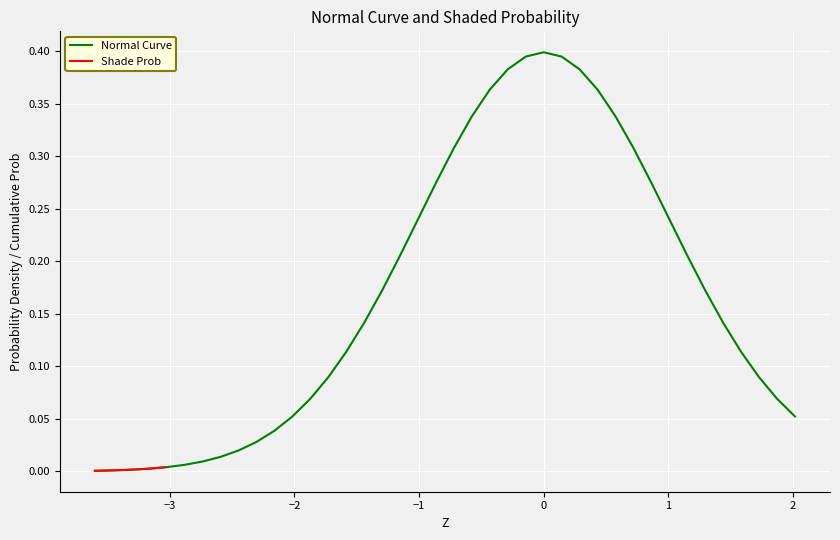

Is the value of Shade Prob at 31 greater than the value of Normal Curve at 10?

No